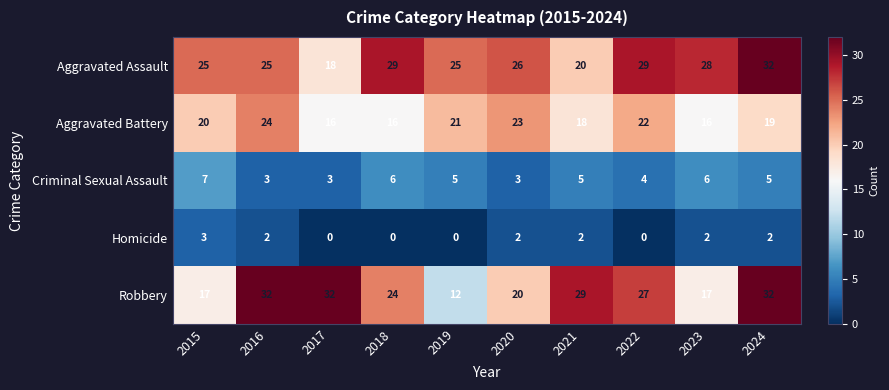

What is the total value across all series at 2015?

72